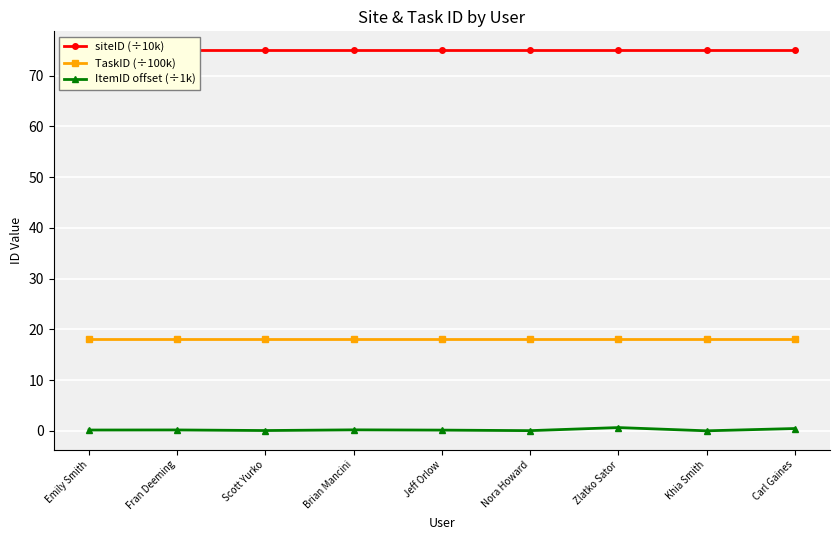

What is the maximum value for TaskID (÷100k)?

18.0